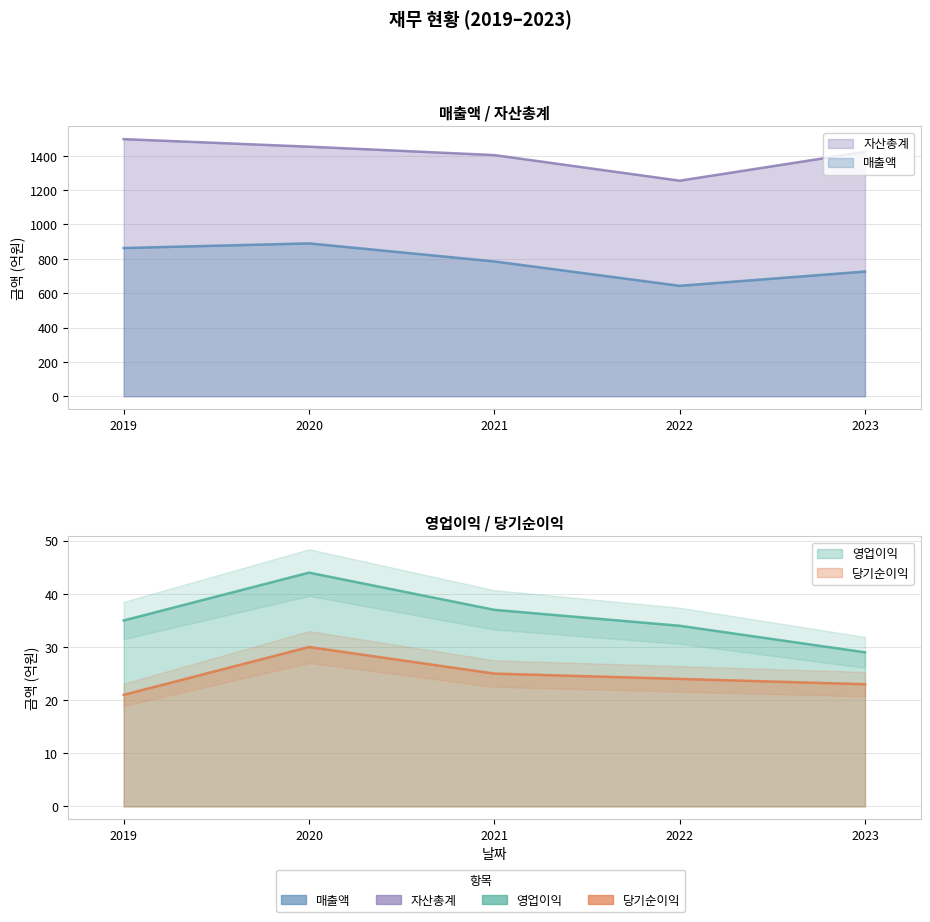

Between 2019 and 2020, which series saw the biggest shift?

자산총계